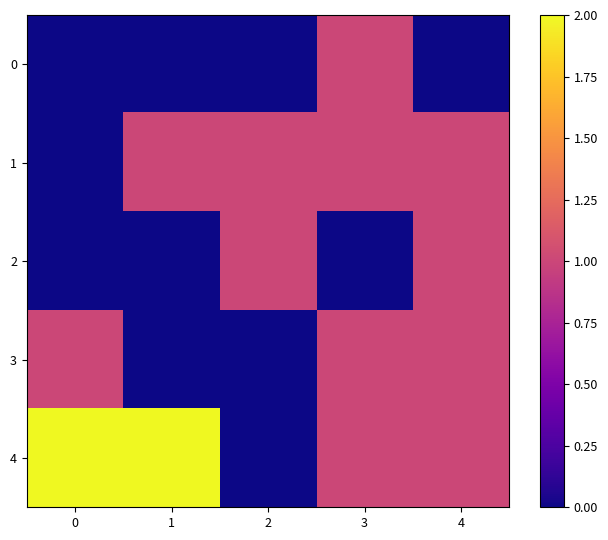

Which series has the widest spread of values?

4